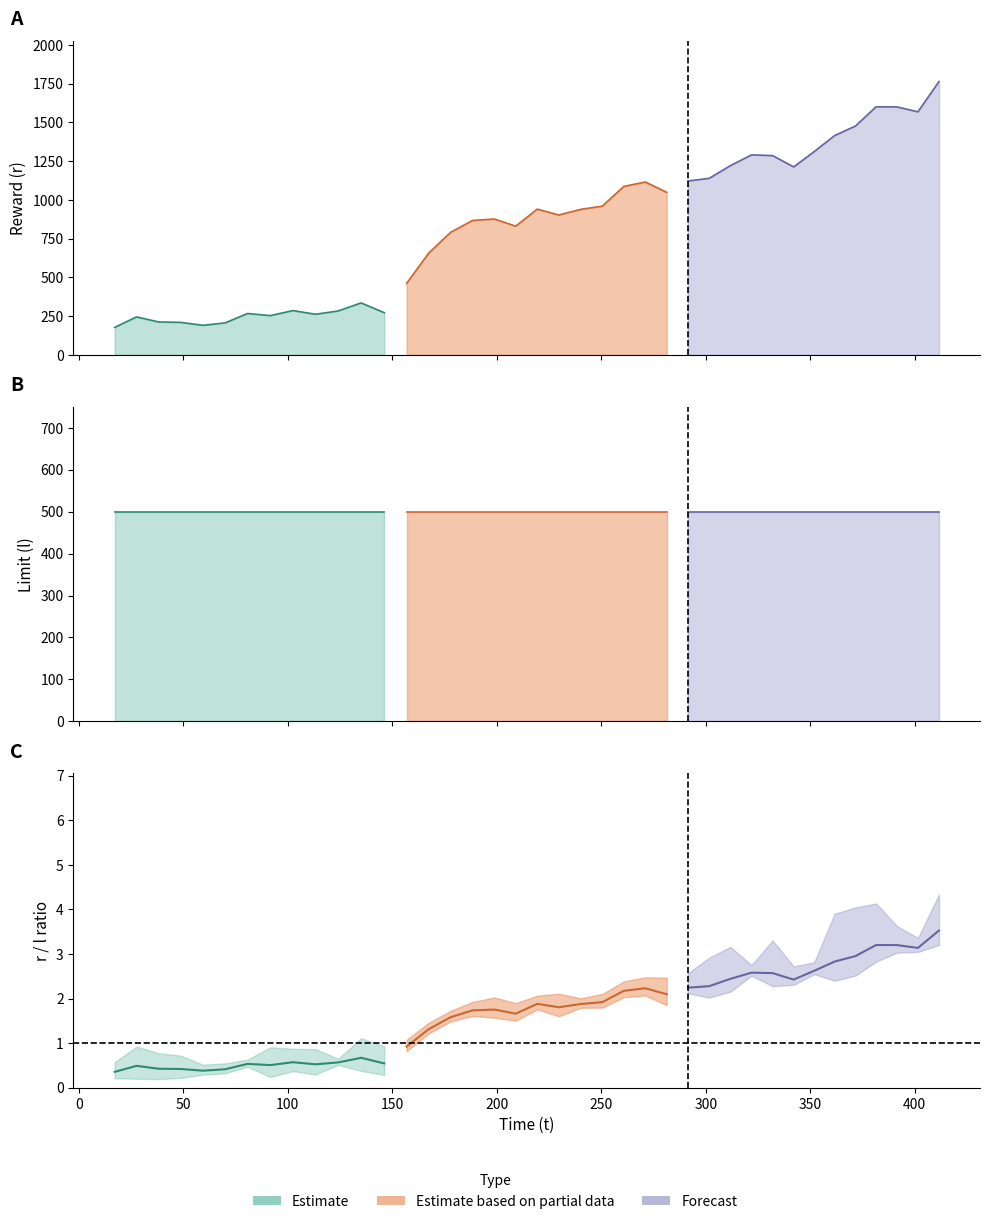

What is the difference between the maximum and minimum values in the t series?

394.4